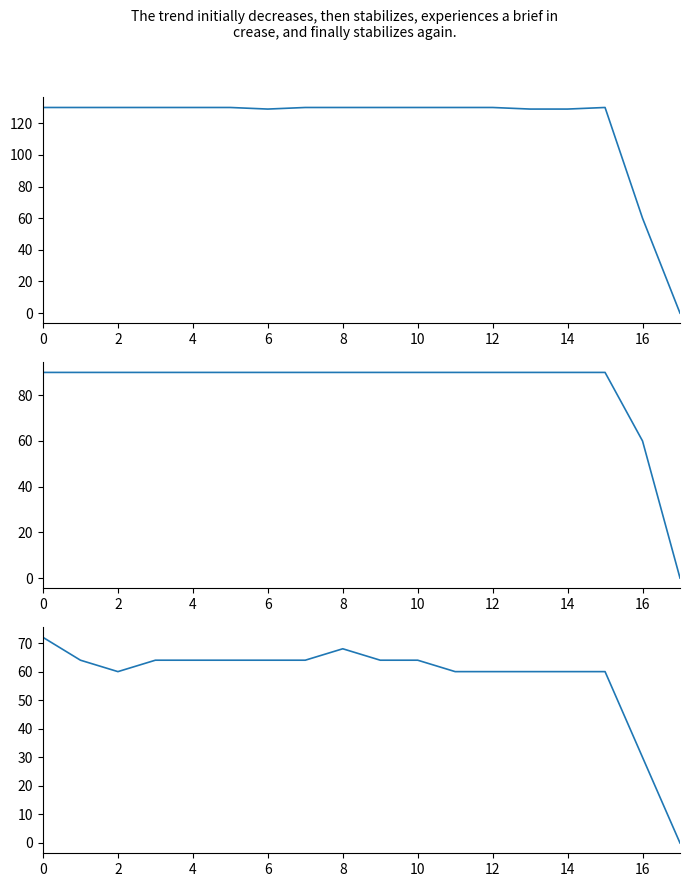

Which series has the largest total across all categories?

Attendance Total